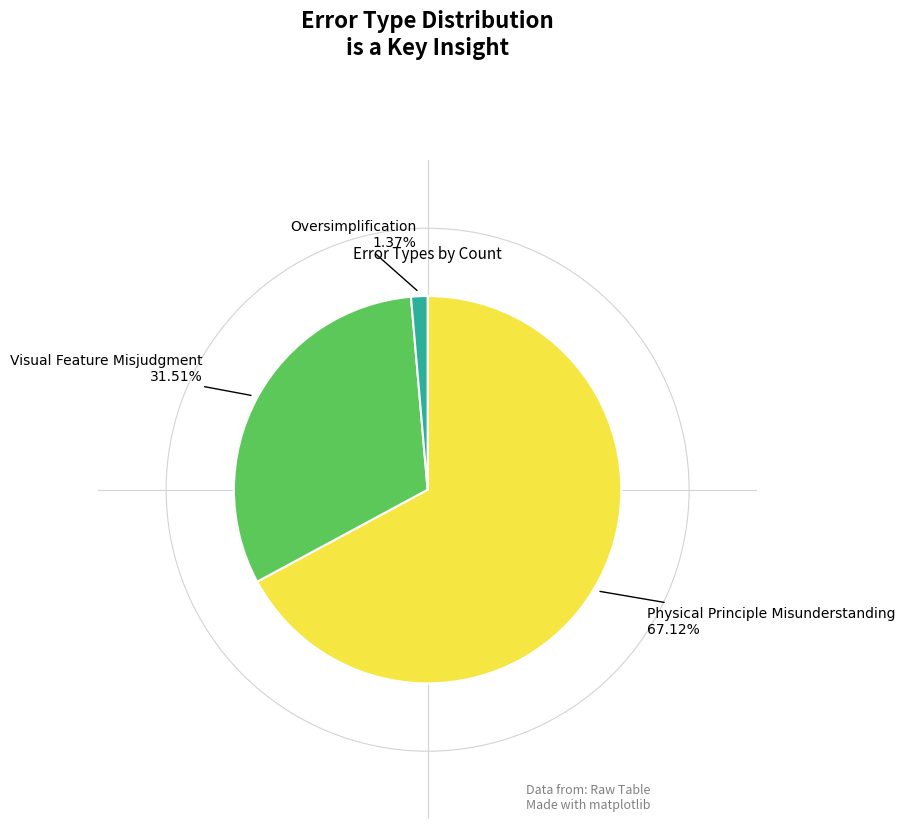

Is there any slice that represents more than half of the pie?

Yes